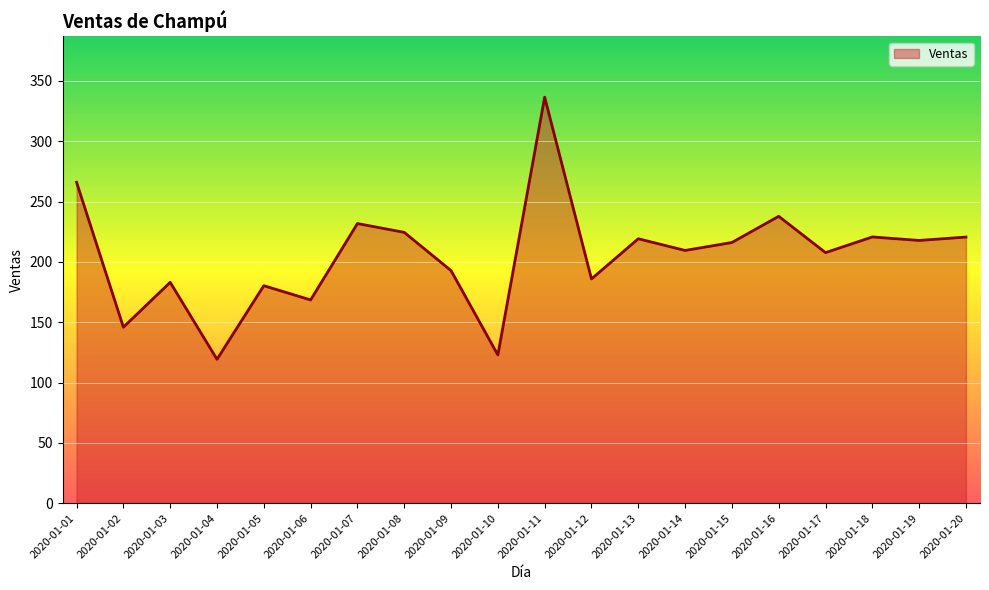

What is the ratio of the value at 2020-01-08 to the value at 2020-01-09?

1.2